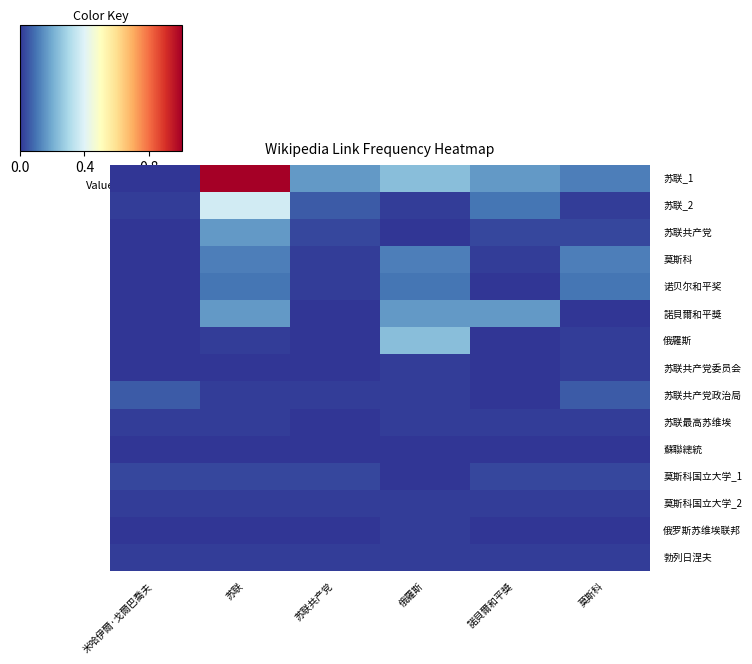

How many data points does each series have?

6